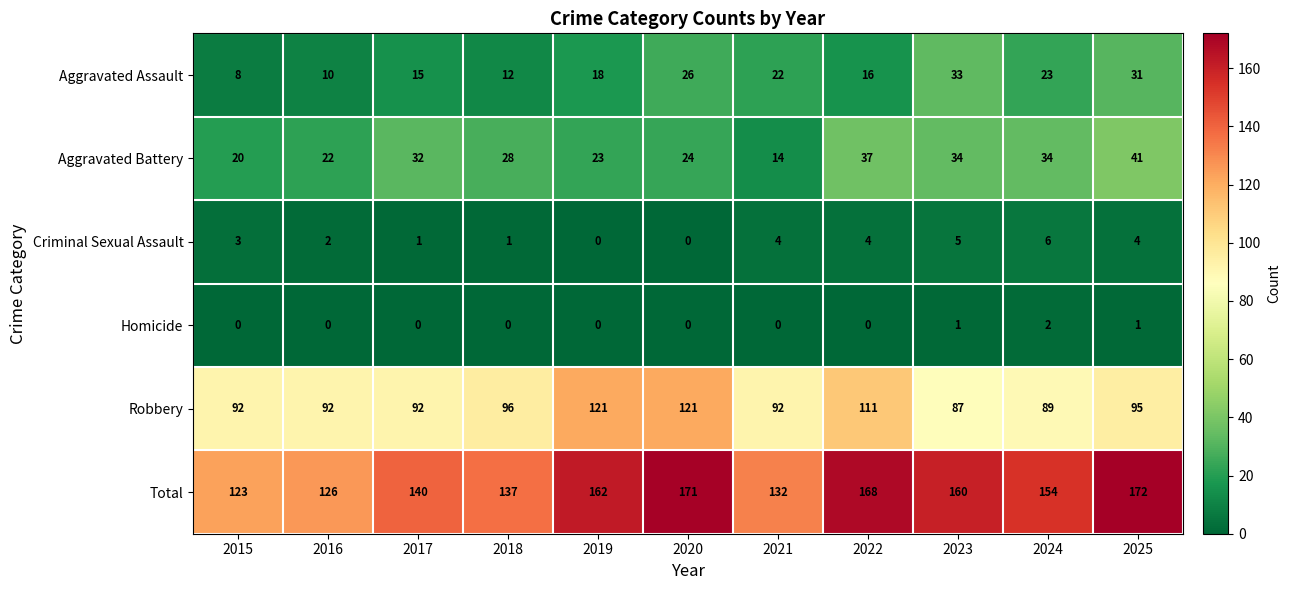

What is the difference between the highest and lowest values at 2025?

171